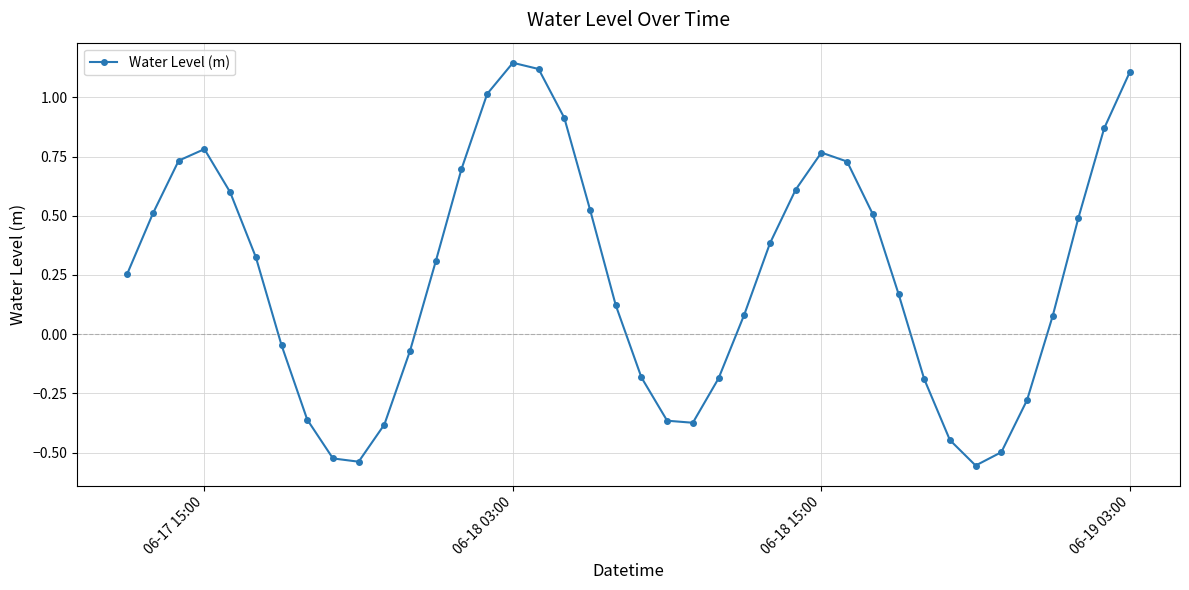

What is the sum of all values?

9.8